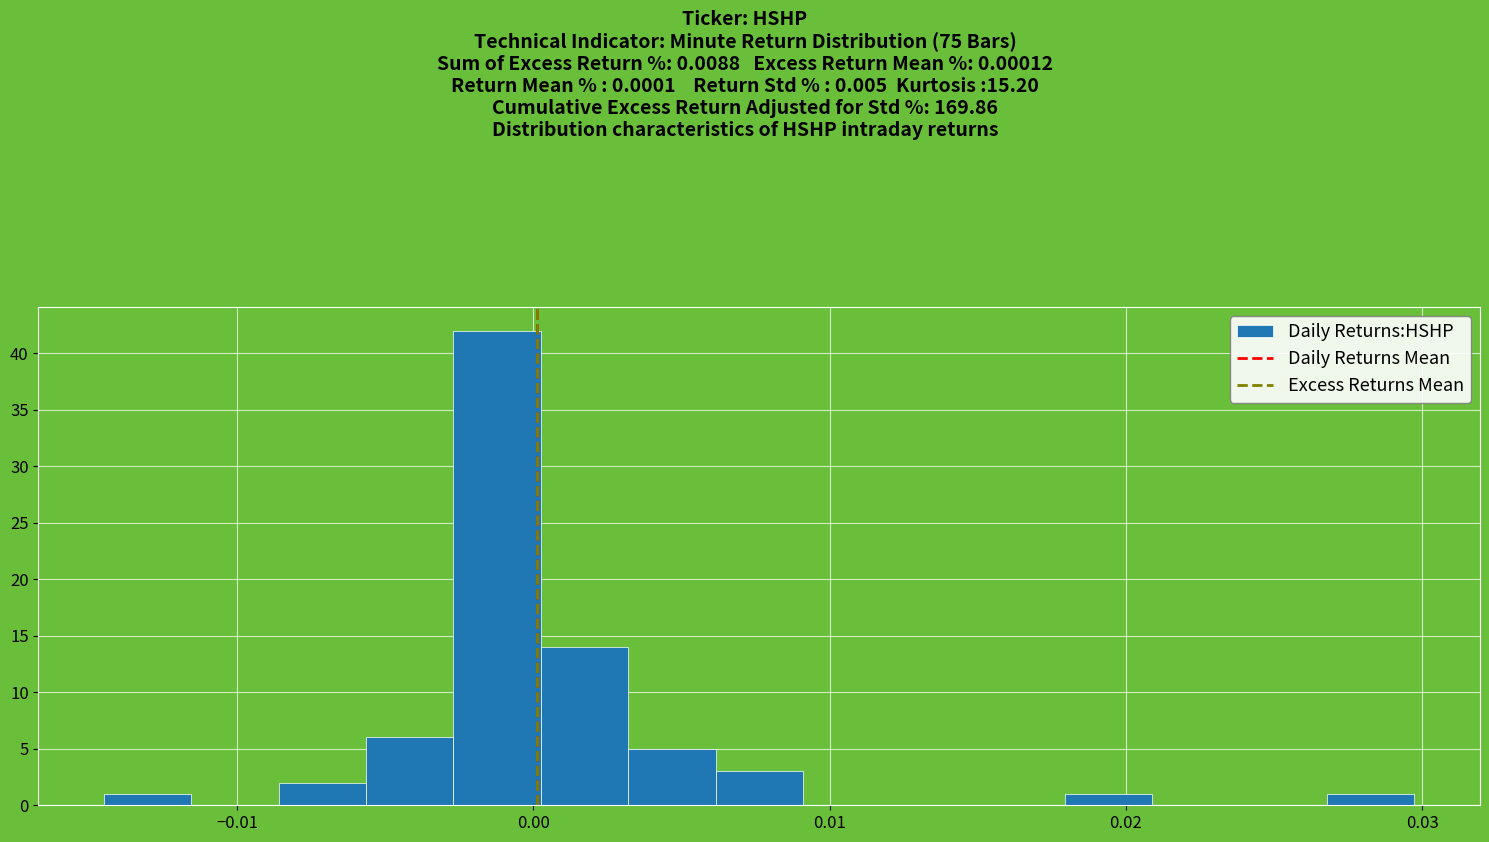

Read against the x-axis, roughly where is the centre of the tallest bar?

-0.001